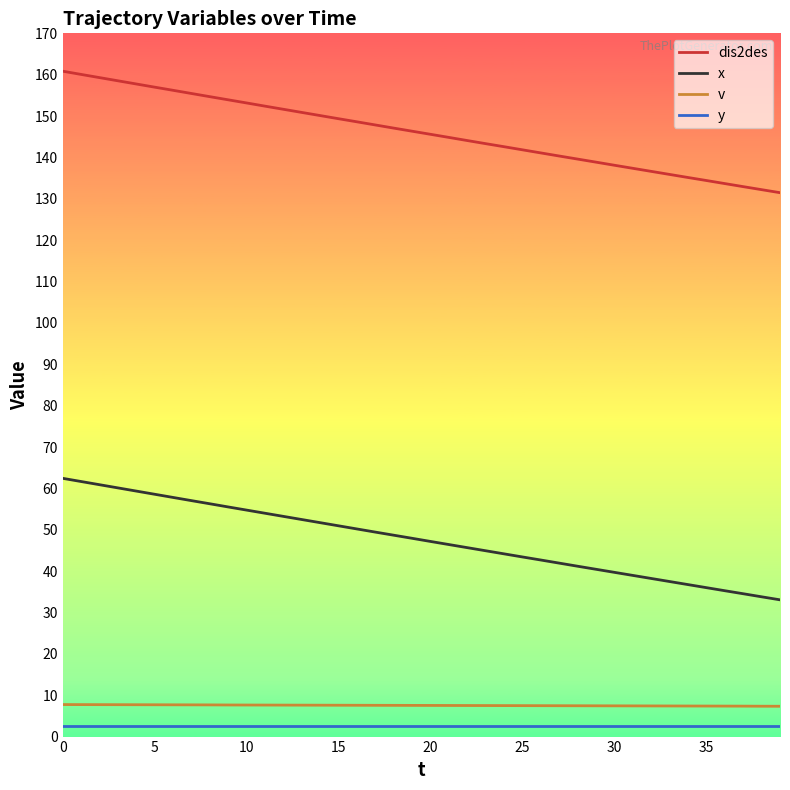

True or false: x and v intersect in this chart.

False